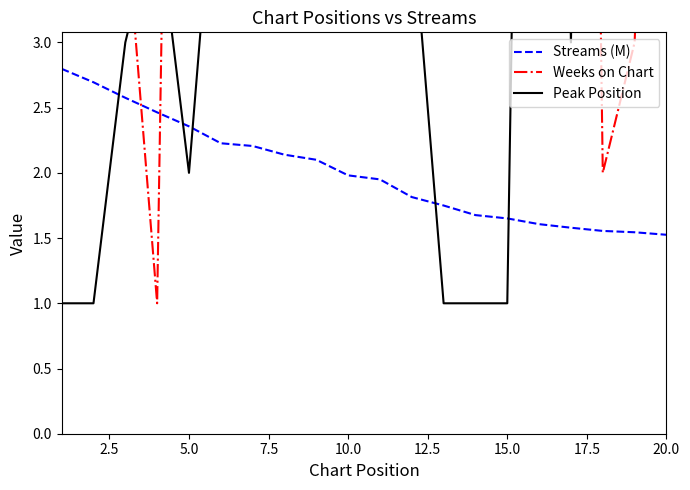

Which series has the widest spread of values?

Weeks on Chart